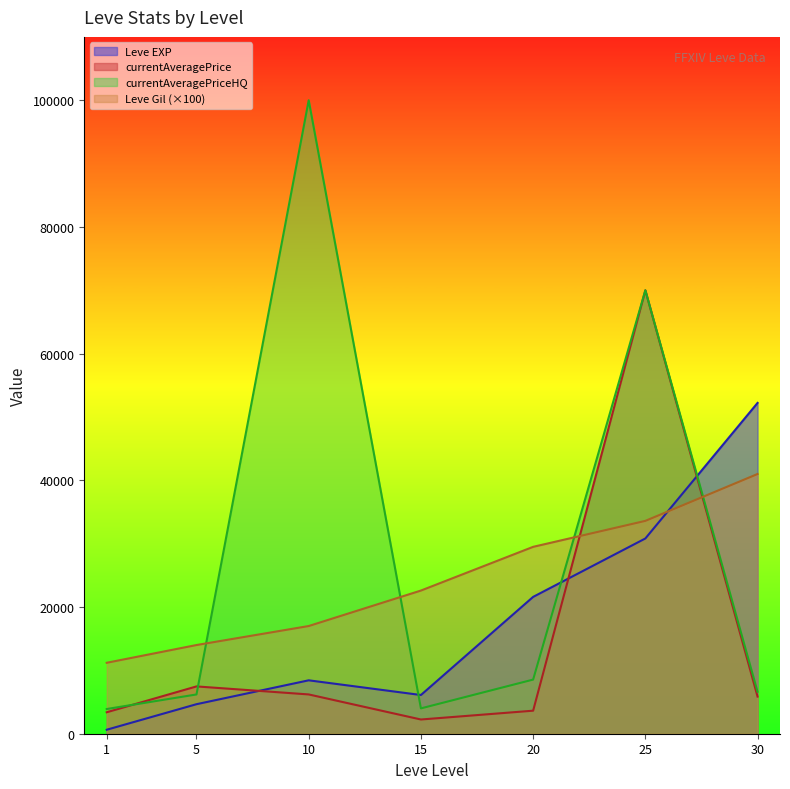

Where is the first local minimum for currentAveragePriceHQ?

15